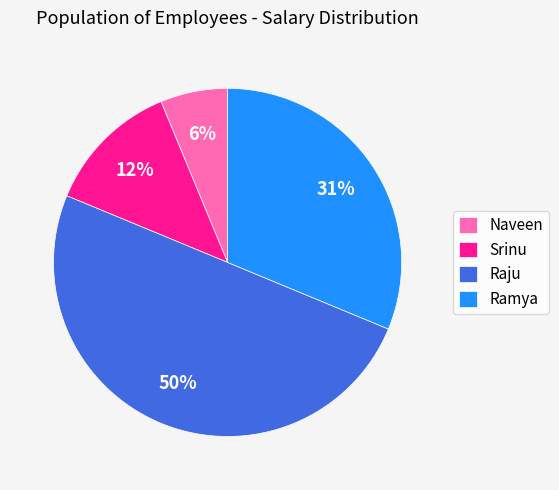

To the nearest percent, what portion does Naveen represent?

6%